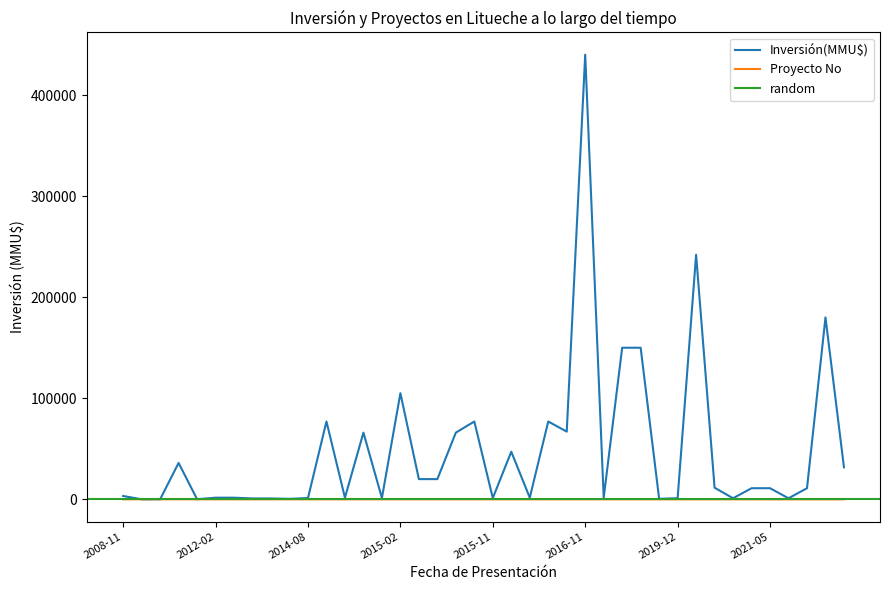

Reading right to left, list all the values displayed in this chart.

1	2	3	4	5	6	7	8	9	10	11	12	13	14	15	16	17	18	19	20	21	22	23	24	25	26	27	28	29	30	31	32	33	34	35	36	37	38	39	40